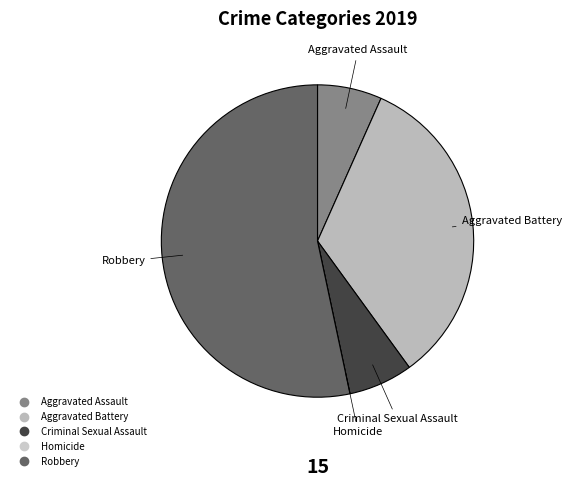

What is the majority slice?

Robbery